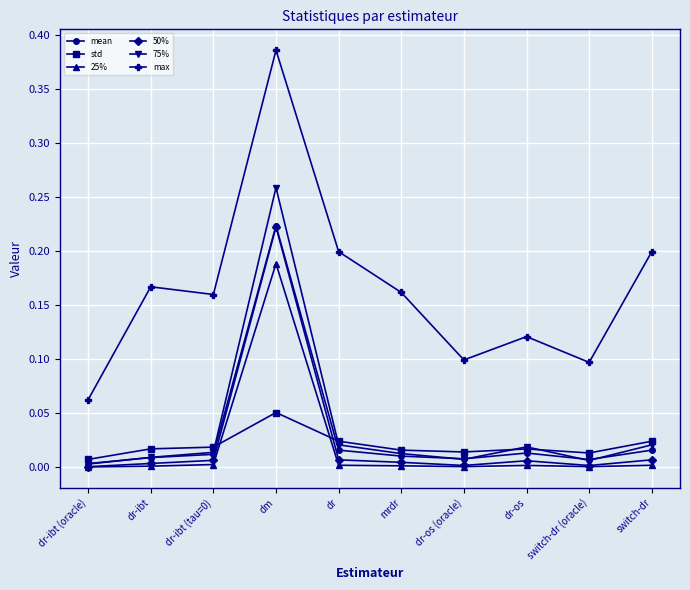

True or false: max has more than 0 points higher than both neighbors.

True